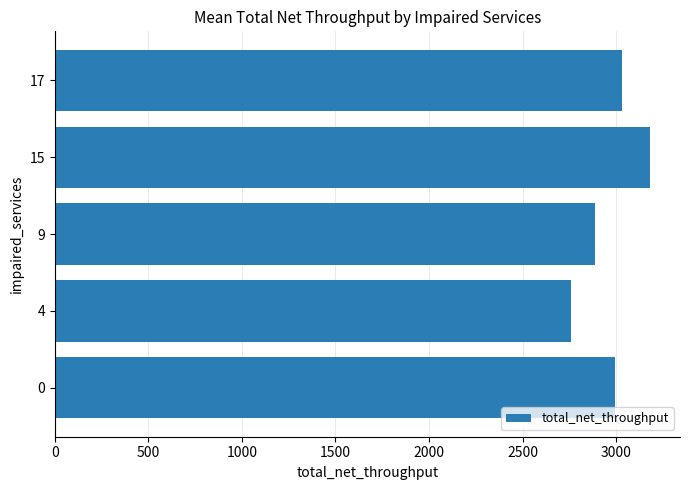

The value at 15 is 3182.2. True or false?

True